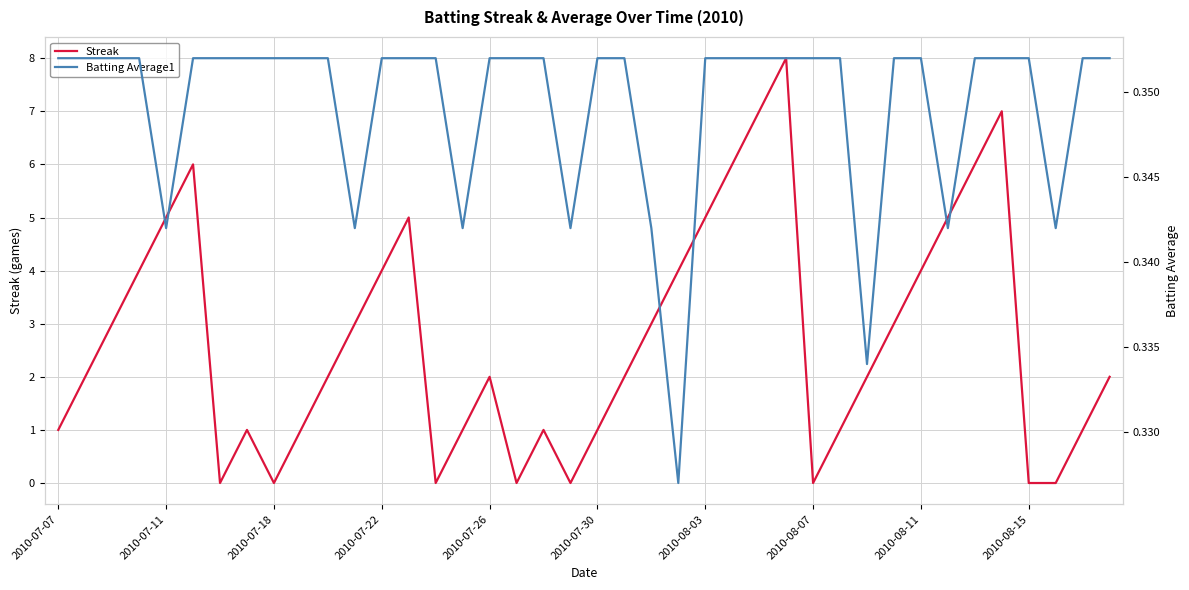

What is the spread (max minus min) of values at 17?

0.4